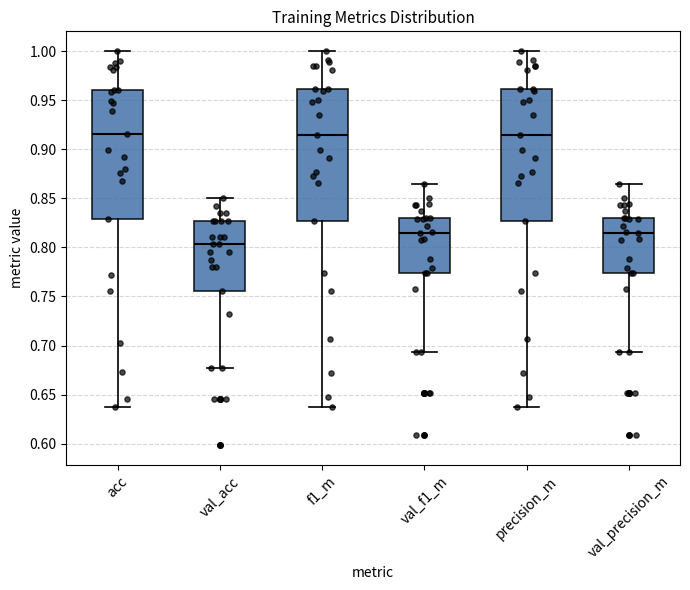

Which box's median line is the lowest?

val_acc